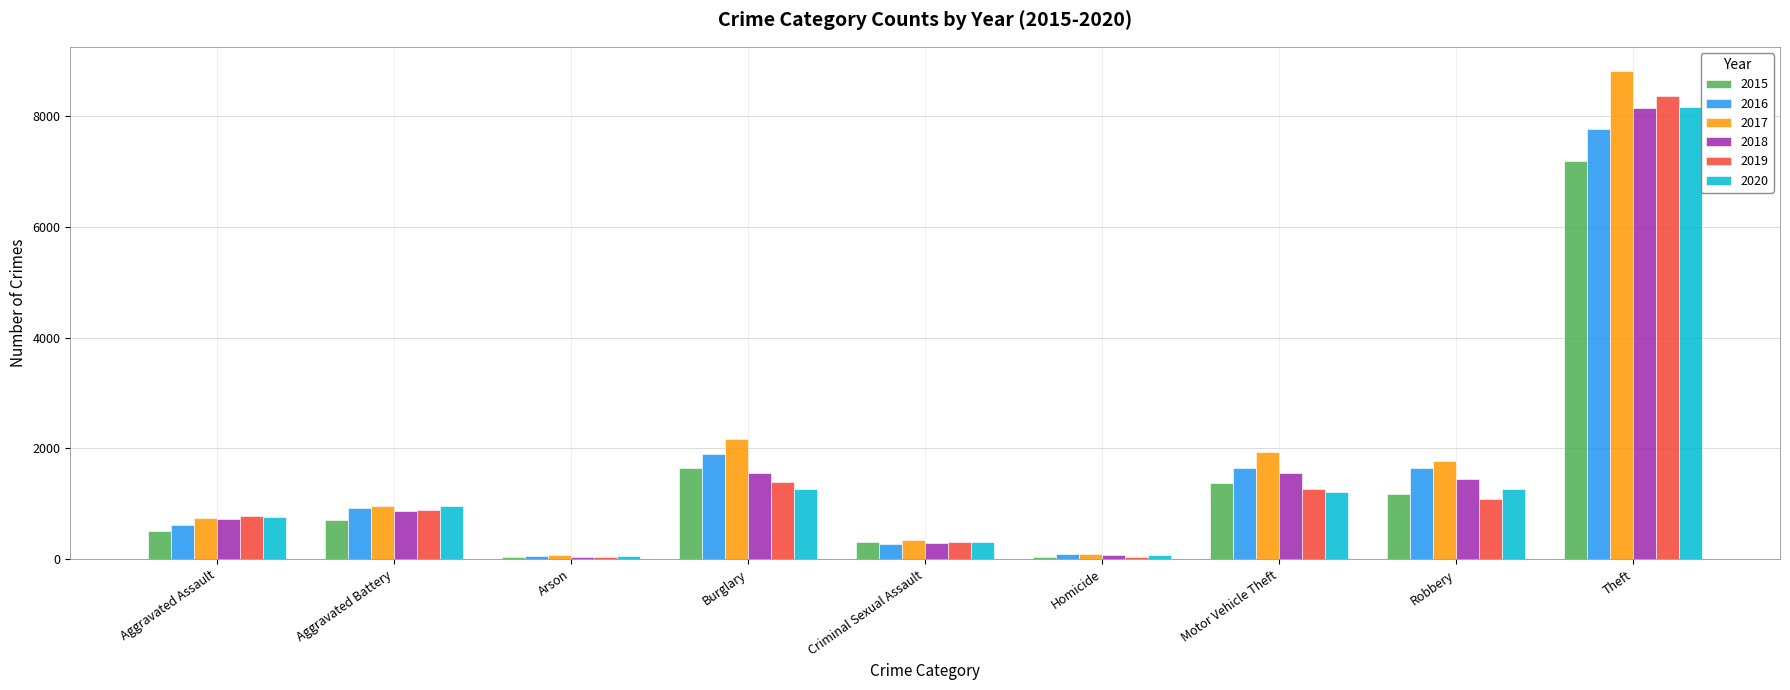

Is it true that 2016 equals 280 at Criminal Sexual Assault?

True